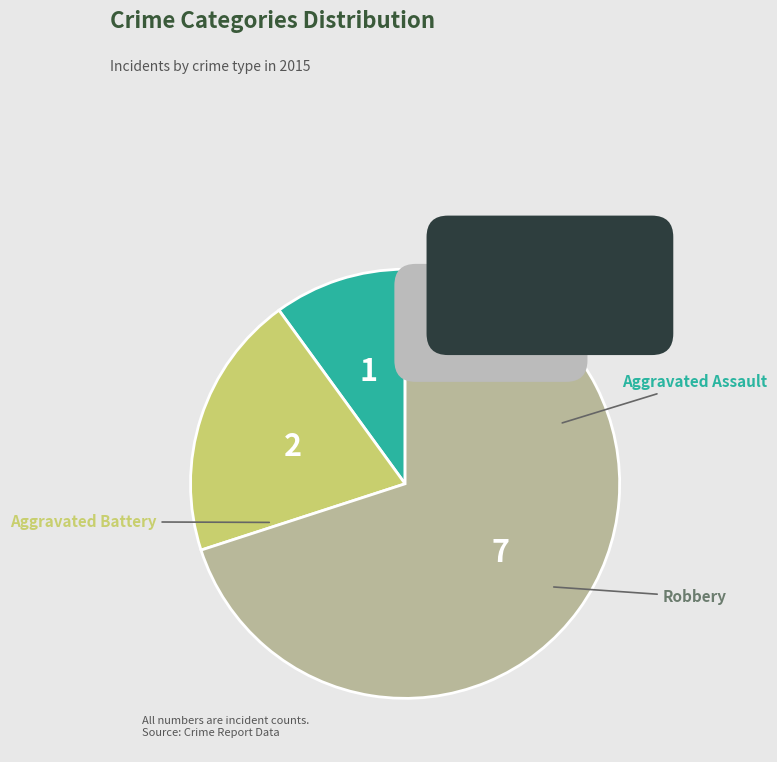

Is there any slice that represents more than half of the pie?

Yes